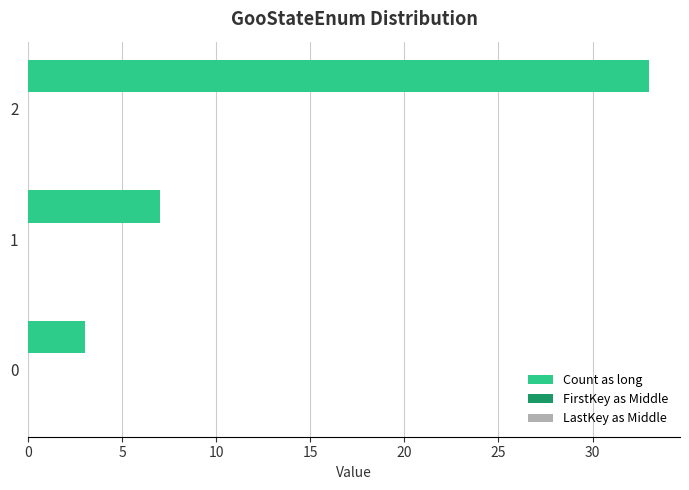

The chart shows a value of 12 at 2. True or false?

False